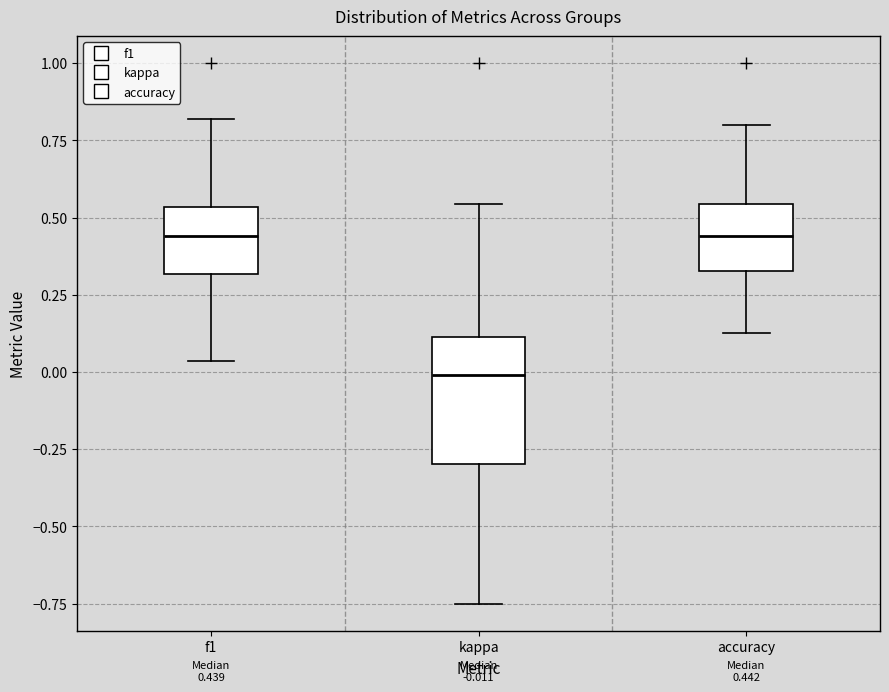

Which box is the tallest, from its lower edge to its upper edge?

kappa